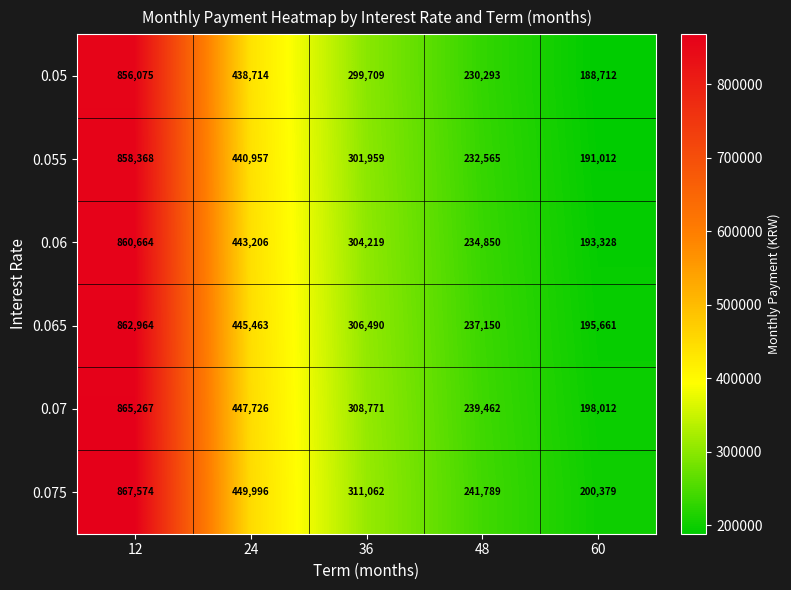

What is the total value across all series at 36?

1832210